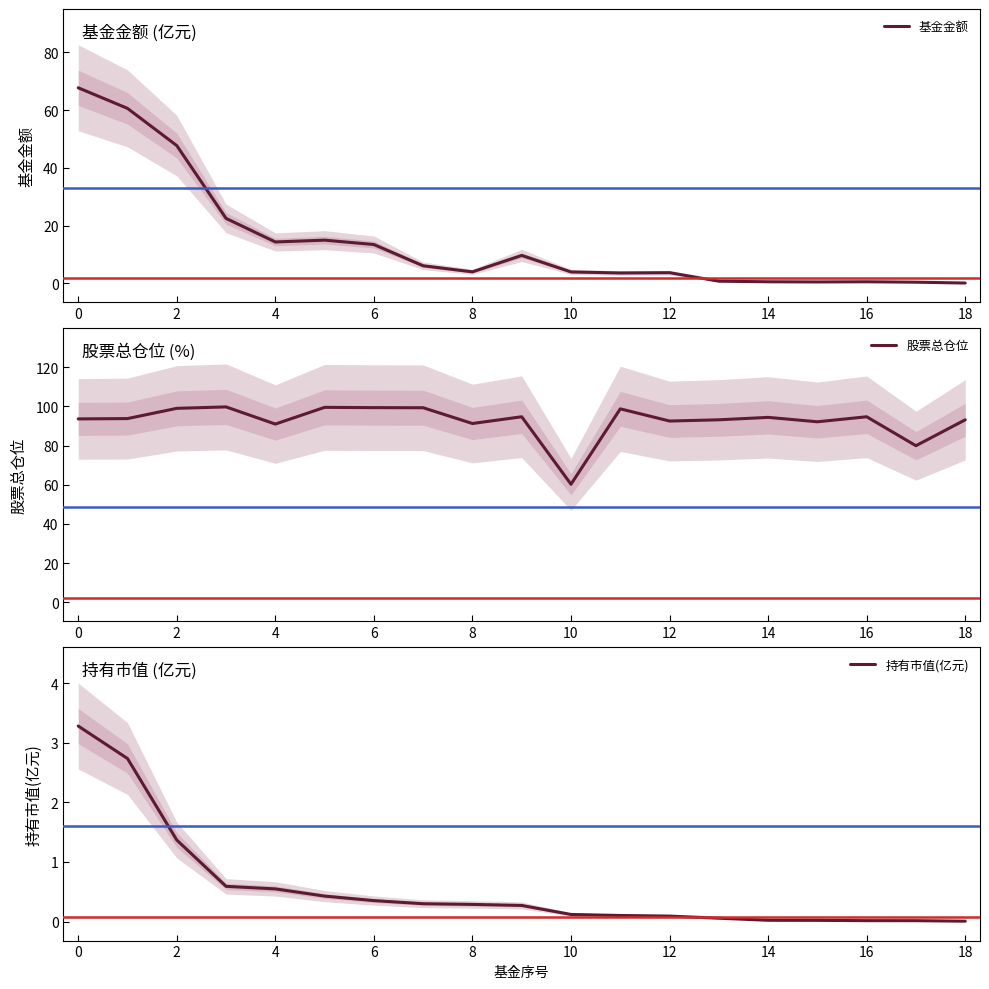

Count the number of categories in the chart.

19